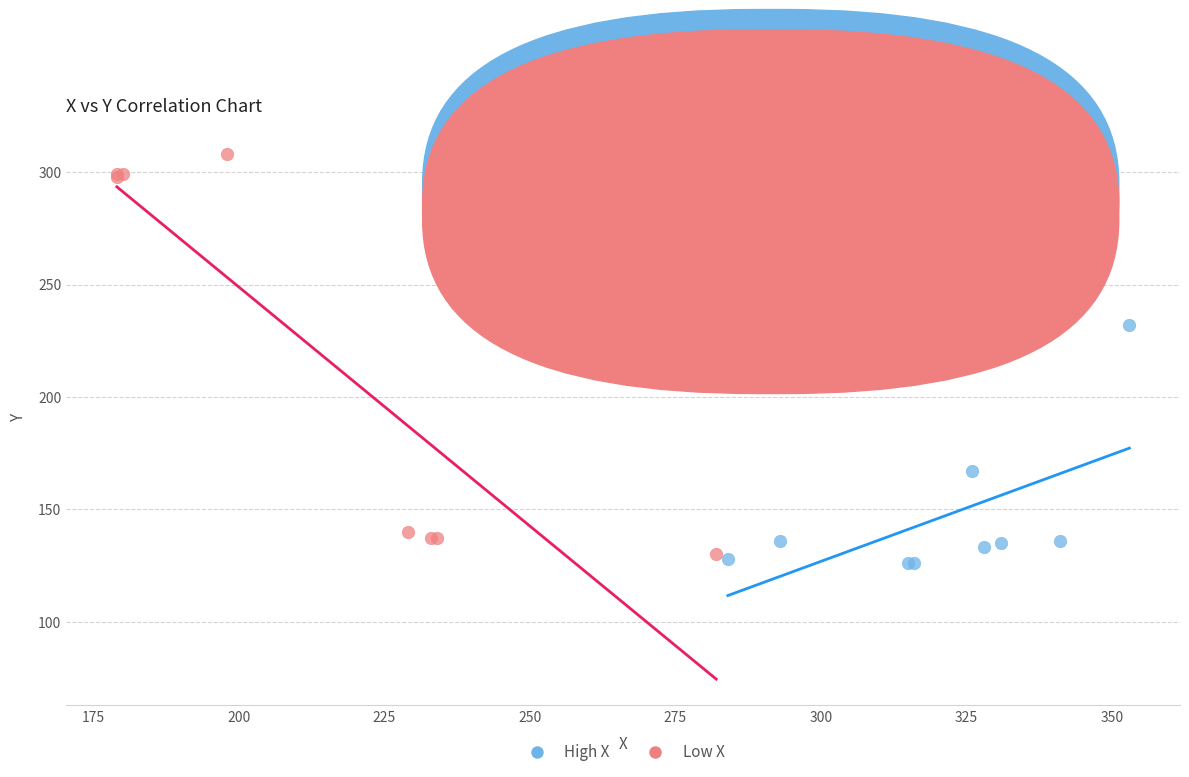

Which series contains the highest Y value?

Low X